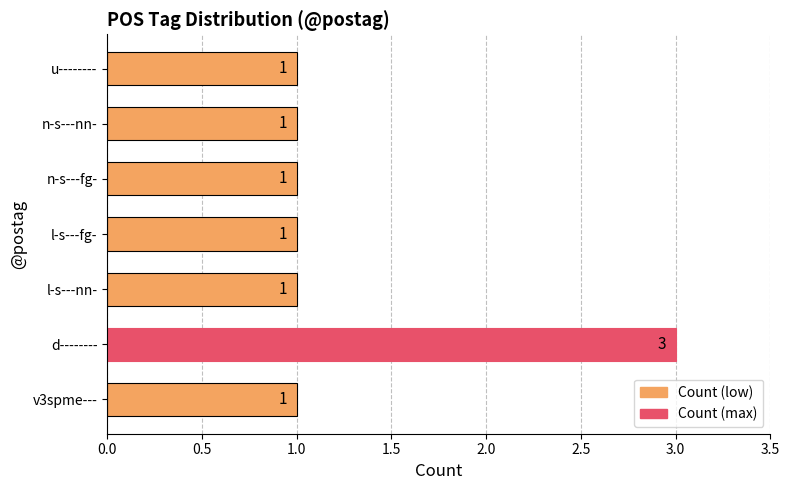

What is the greatest value displayed?

3